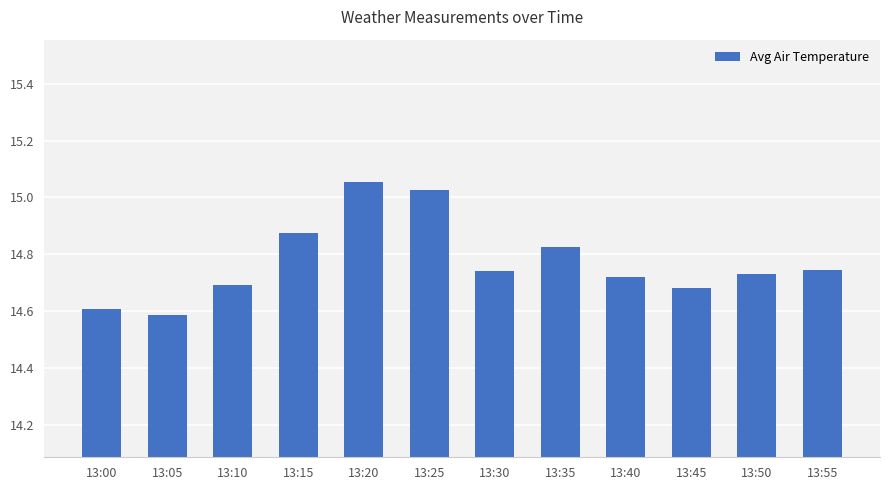

How many distinct data groups are displayed?

1